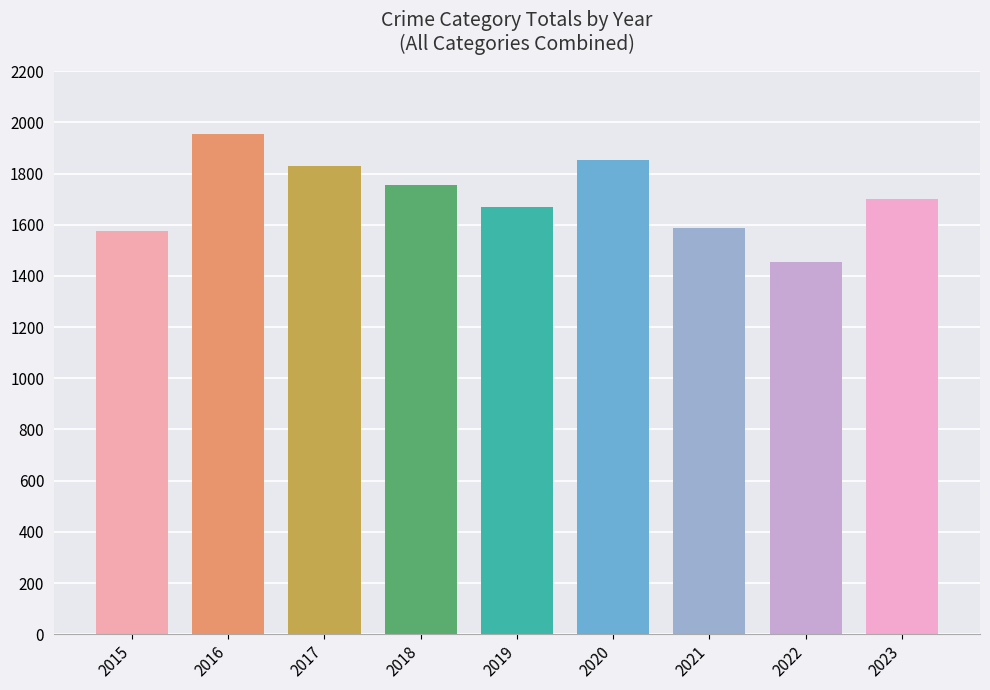

What is the greatest value displayed?

1956